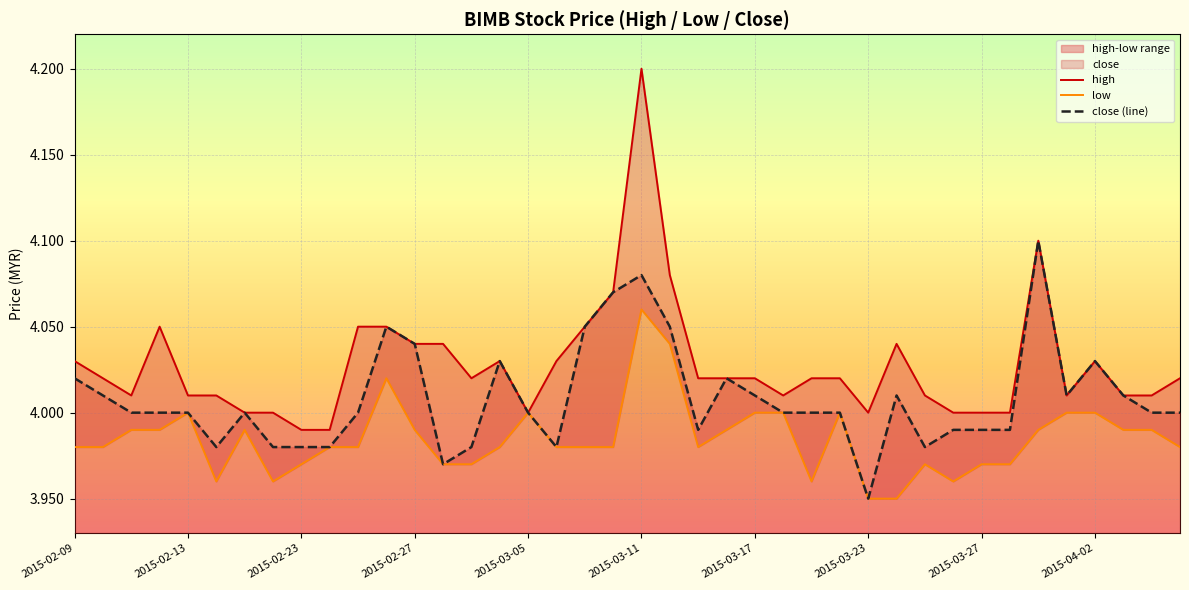

What is the sum of all close (line) values?

160.3